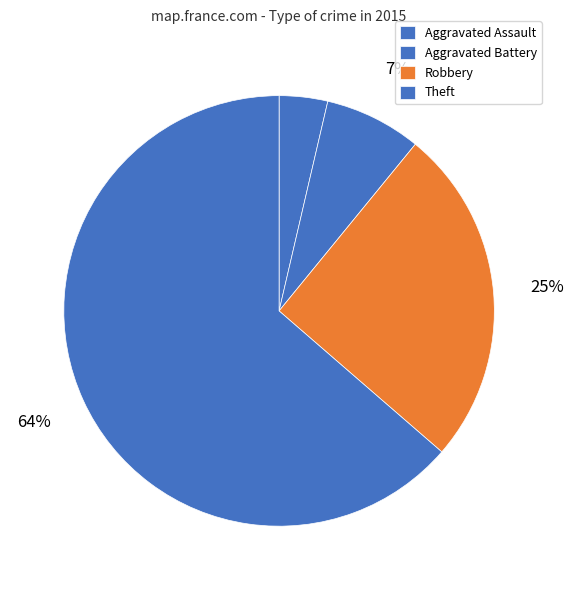

Does any single category account for the majority?

Yes